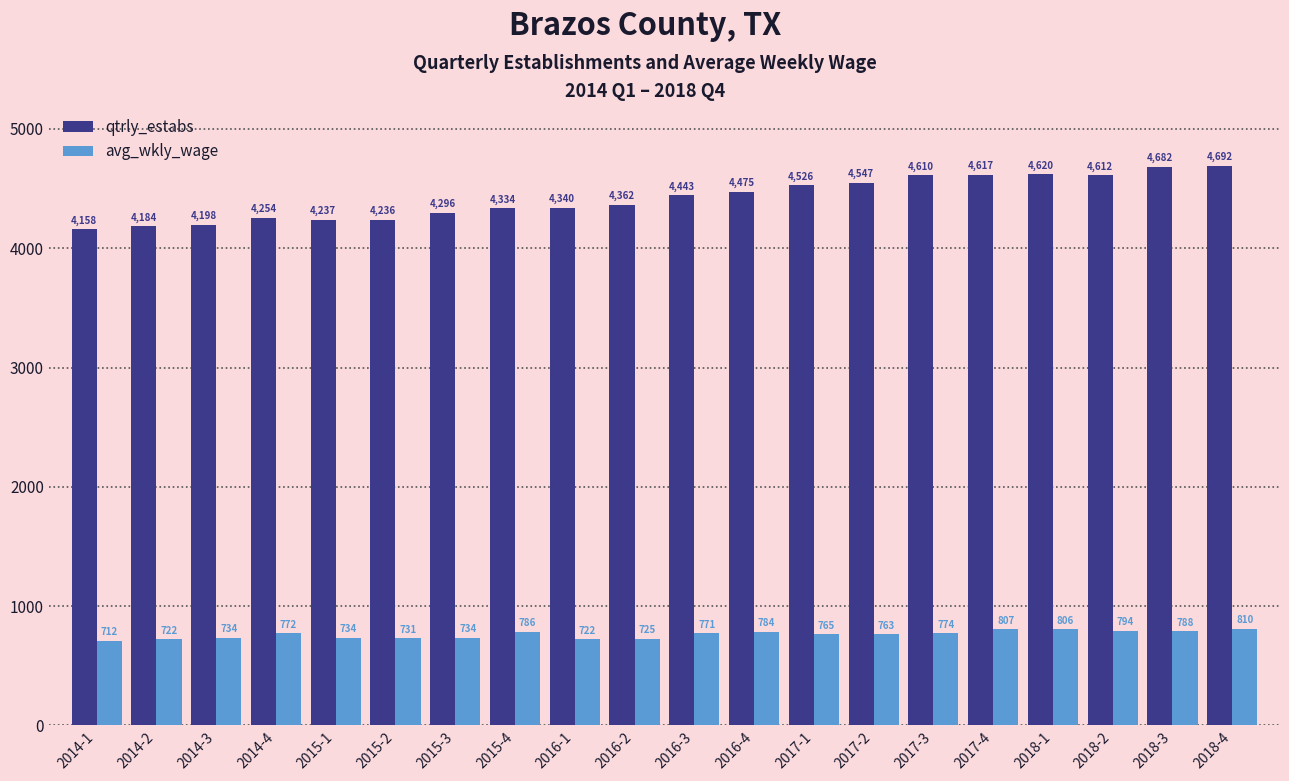

Where does the avg_wkly_wage series first go above 771?

2014-4